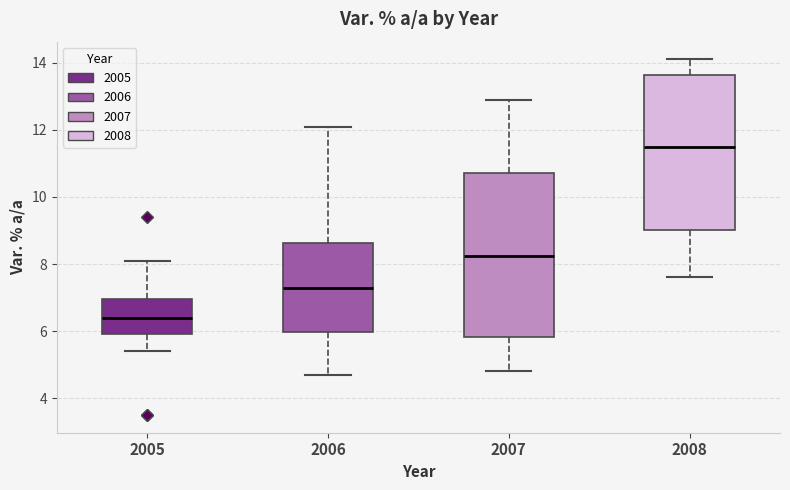

Where does the lower whisker of the box at x = 2006 end on the y-axis? The values are not printed on the chart, so give them approximately, as read against the axis.

4.8